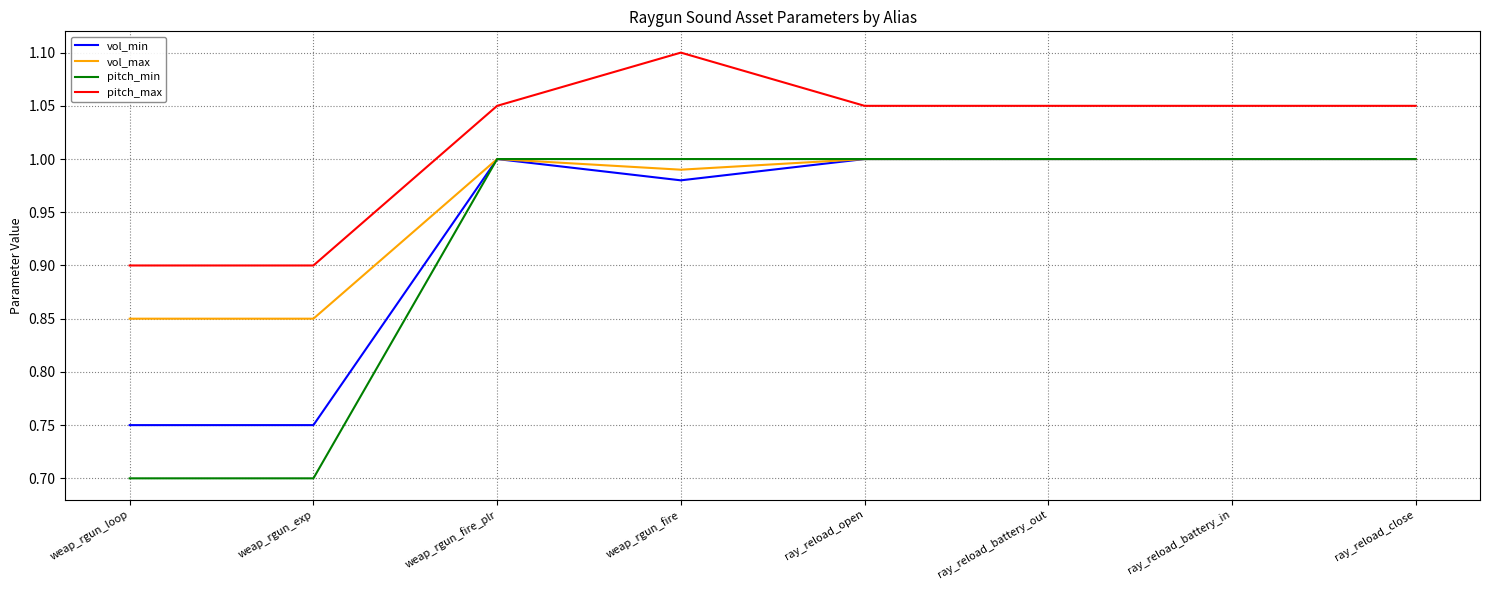

Which series has the largest total across all categories?

pitch_max